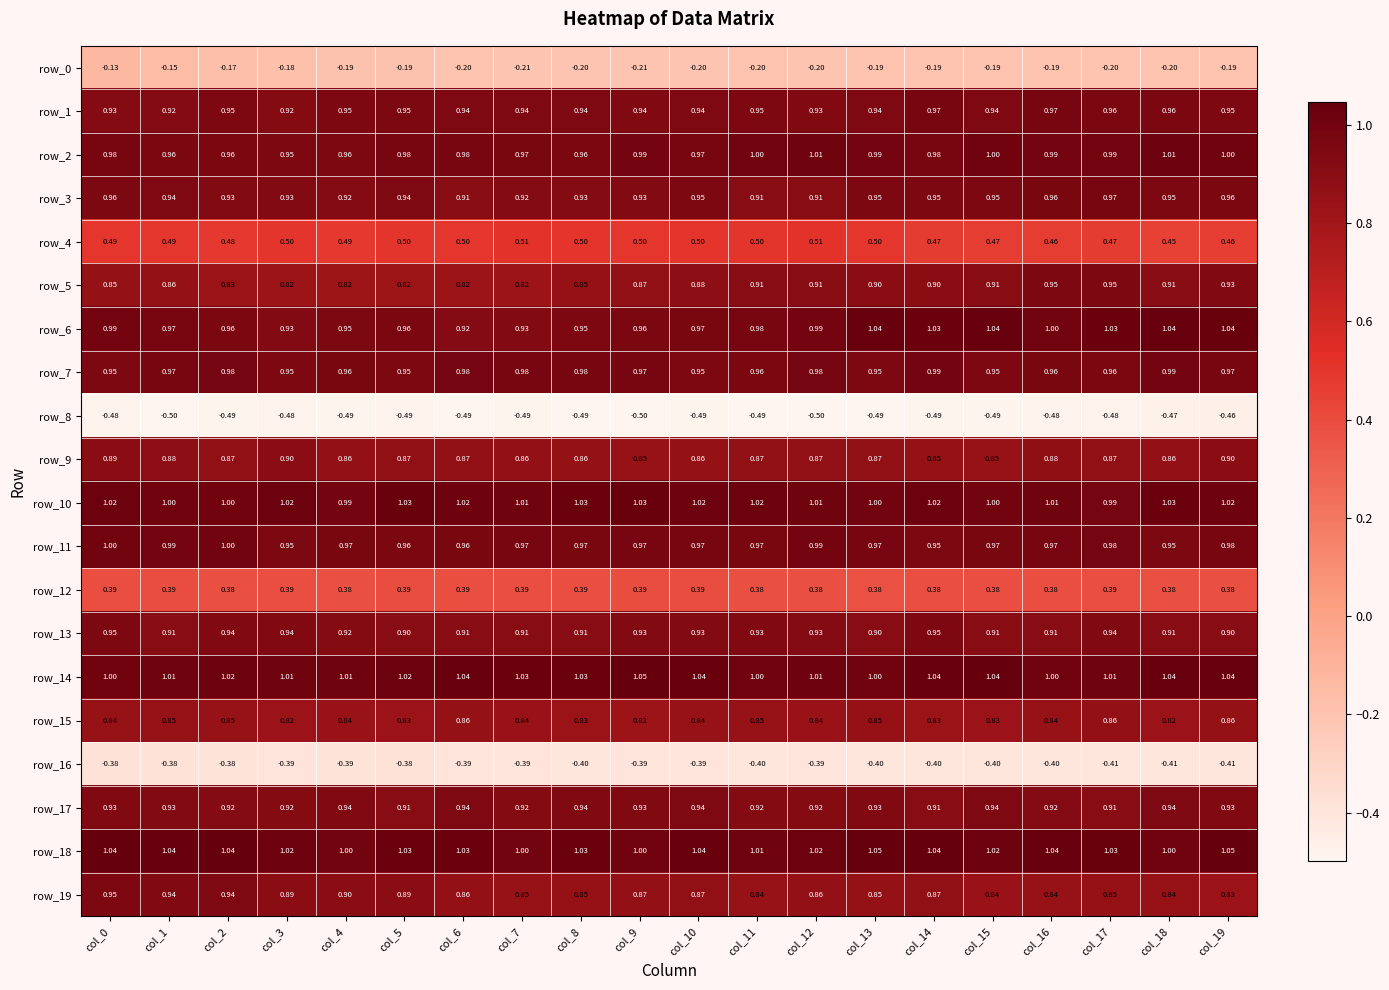

Count the number of categories in the chart.

20